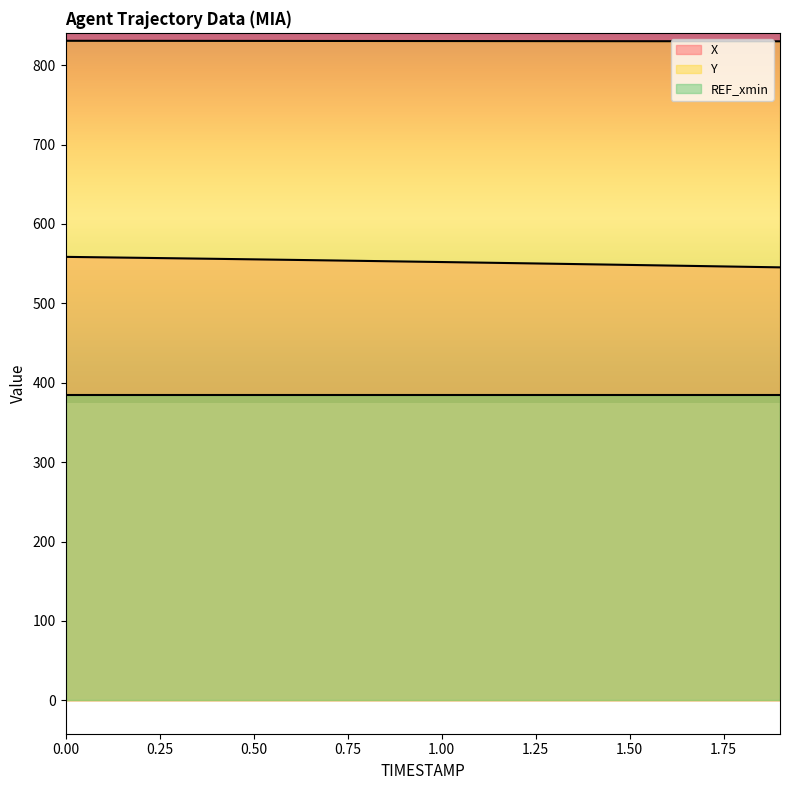

List the series in order of their peak value, lowest first.

REF_xmin, X, Y